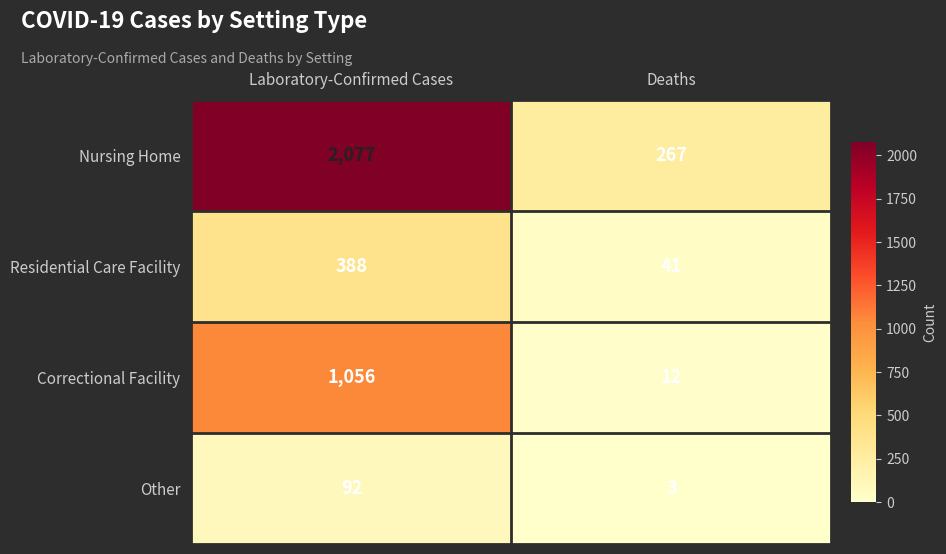

The Residential Care Facility series shows 640 at Laboratory-Confirmed Cases. True or false?

False